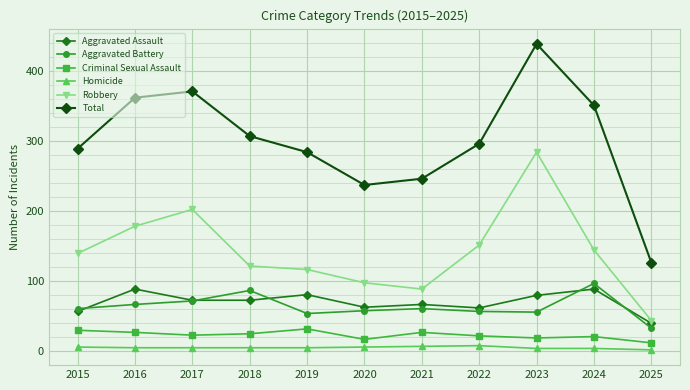

Which series has the largest range (max minus min)?

Total